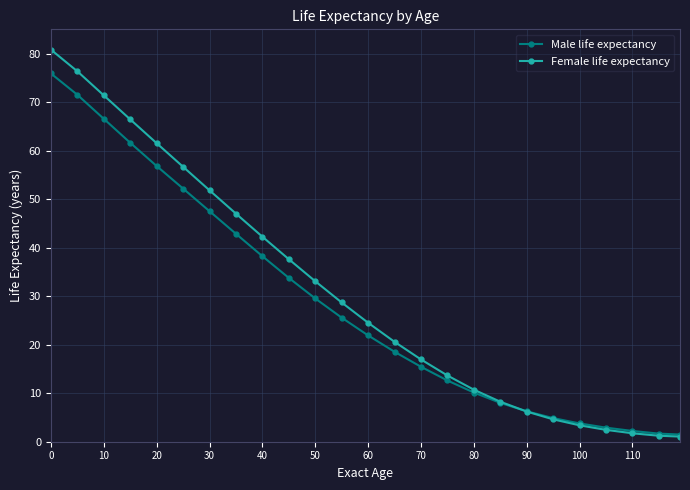

Does the chart have visible grid lines?

Yes